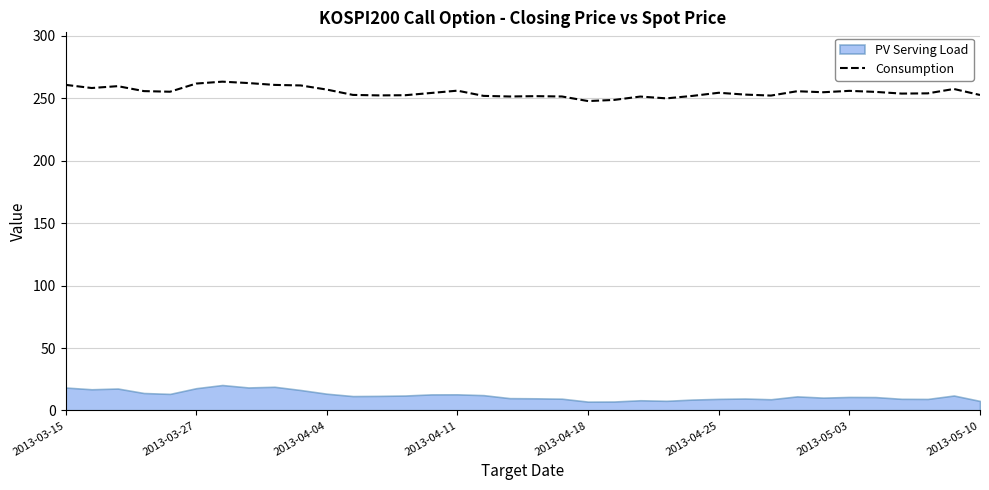

Is it true that the value at 21 is 404.7?

False